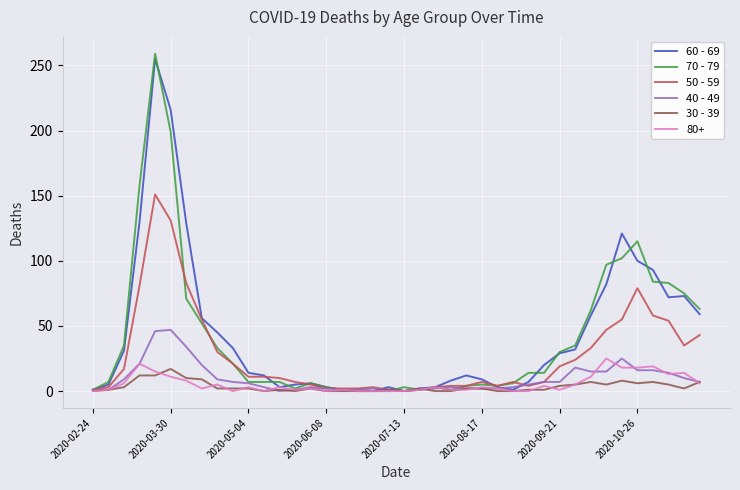

What is the greatest value displayed?

259